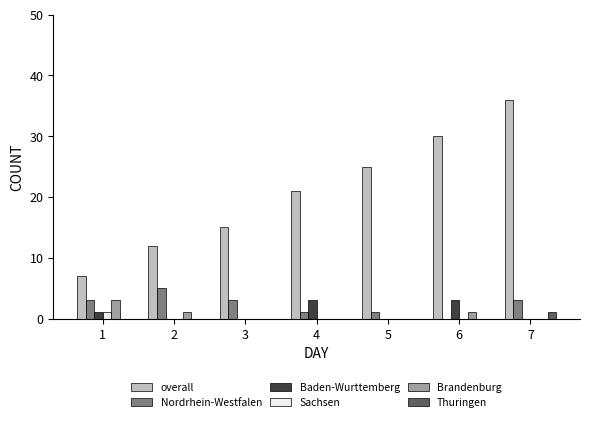

Between 2 and 7, which series saw the biggest shift?

overall